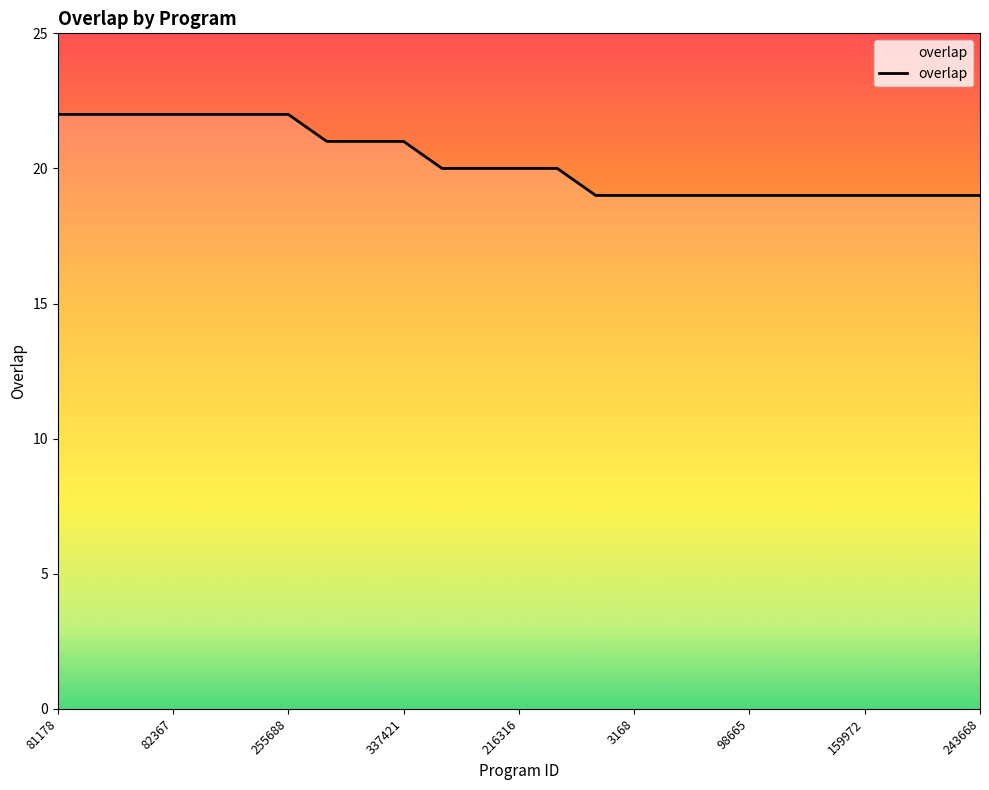

What is the greatest value displayed?

22